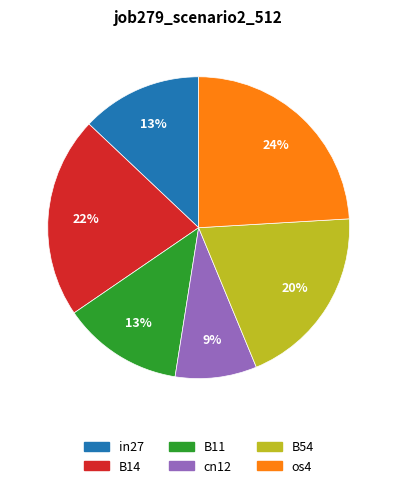

Which category has the biggest portion of the pie?

os4